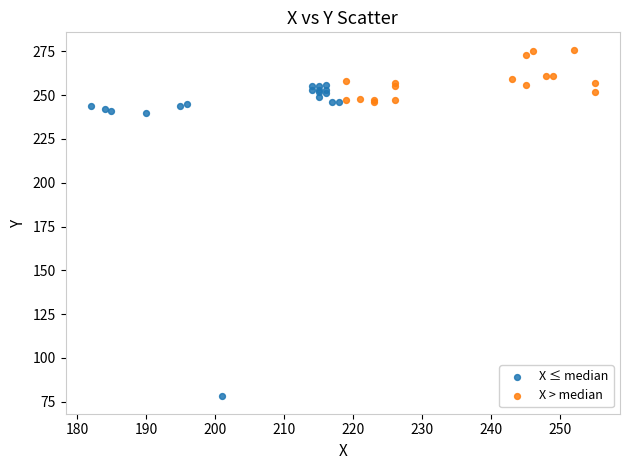

Which series has the largest Y range (max minus min)?

X ≤ median